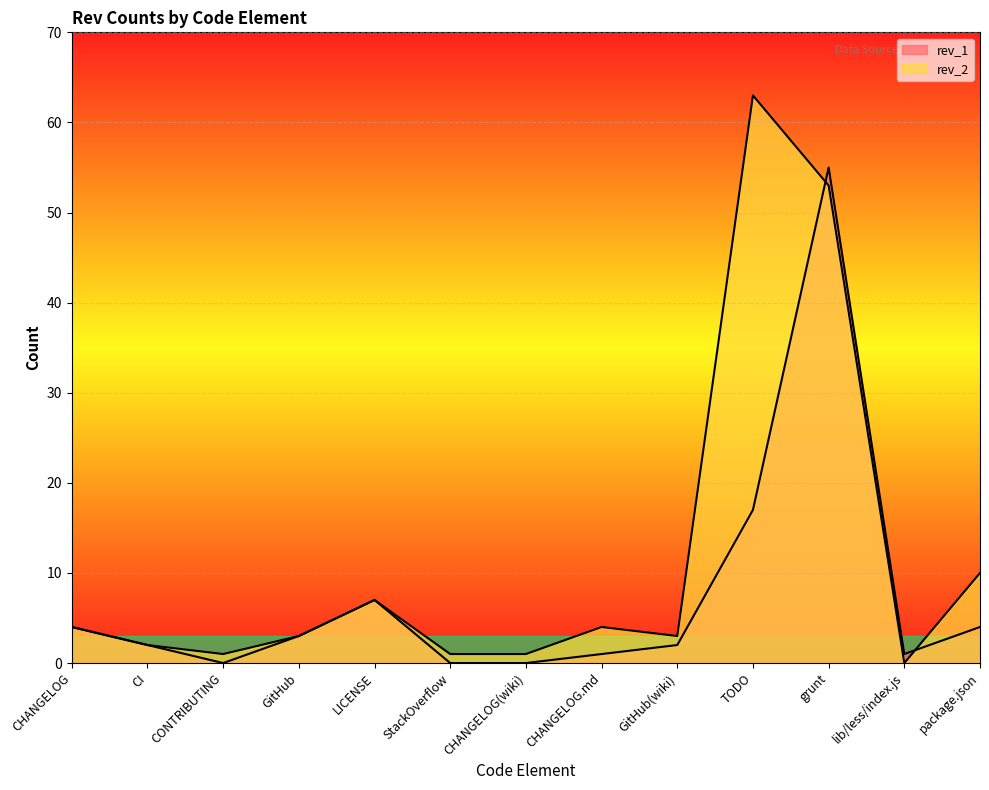

At which label does rev_1 first exceed 2?

CHANGELOG